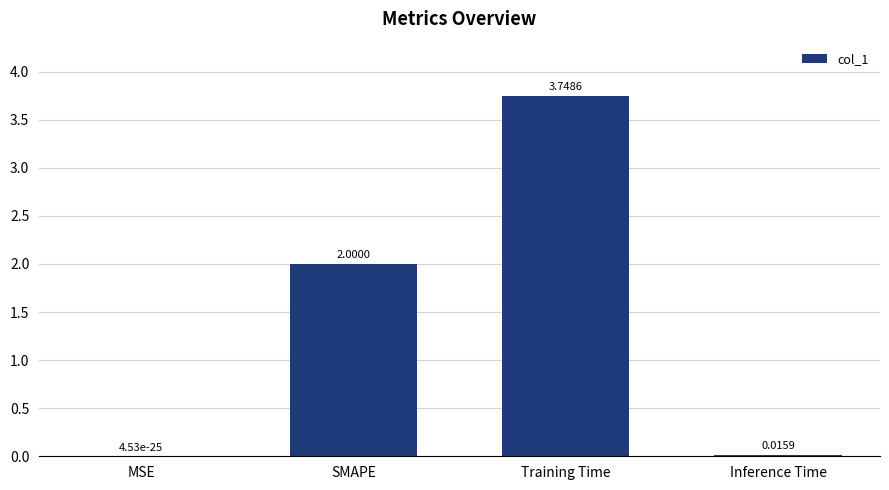

Where is the data nearest to the value 1?

Inference Time